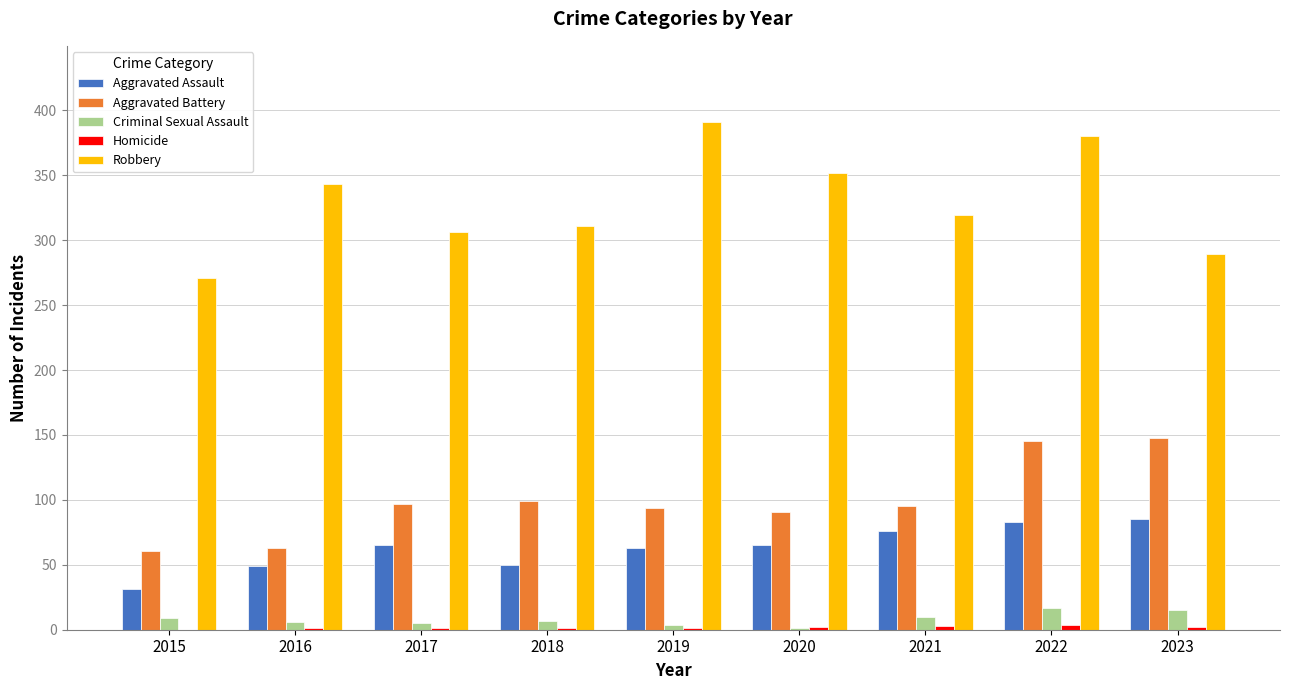

Between 2015 and 2020, which series saw the biggest shift?

Robbery